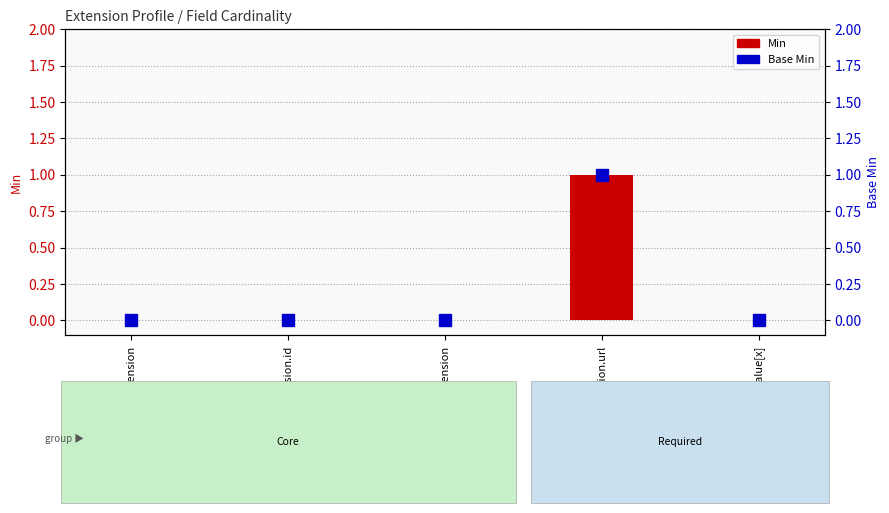

Is the value of Min at Extension greater than the value of Base Min at Extension.value[x]?

No